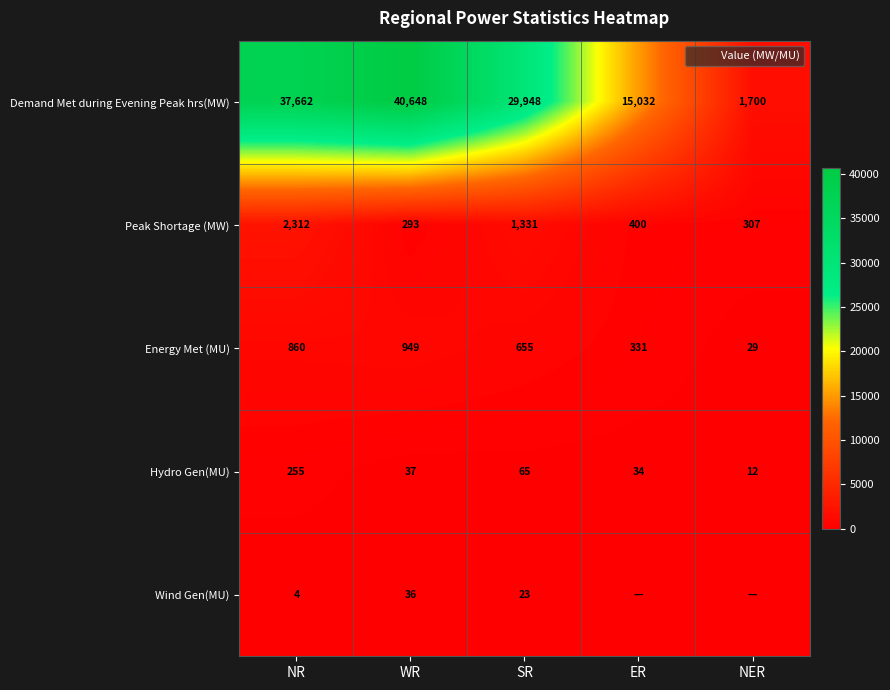

What is the lowest value of the Energy Met (MU) series?

29